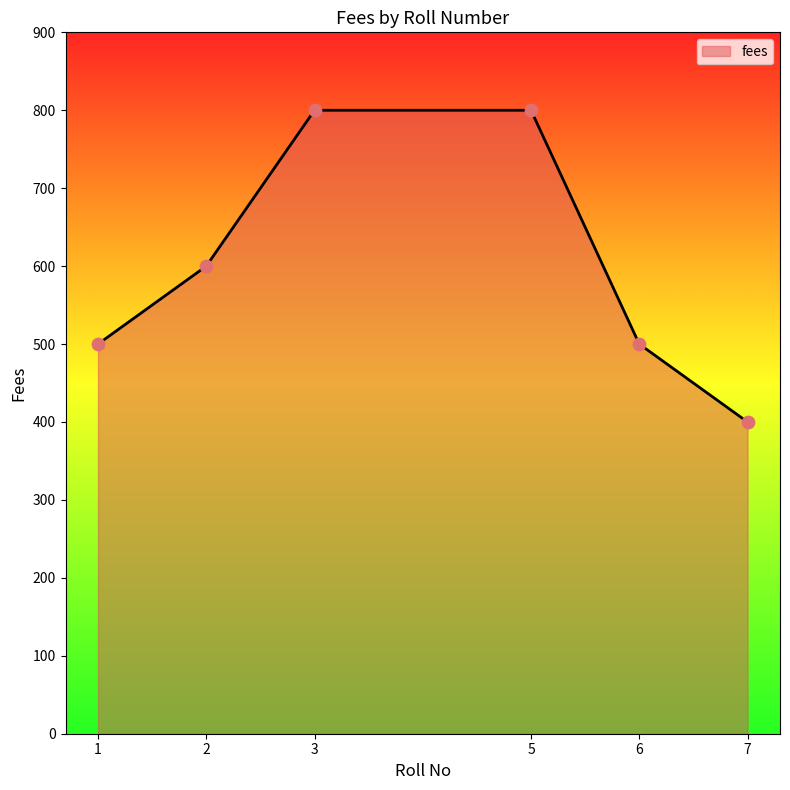

Between 7 and 5, which is larger?

5